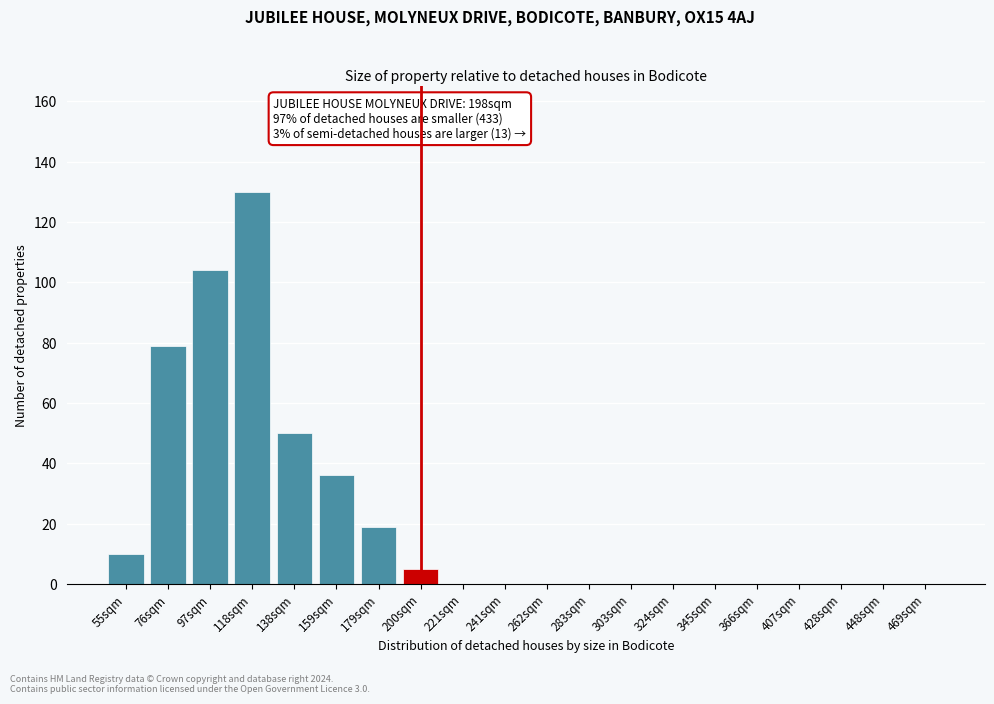

Reading left to right, list all the values displayed in this chart.

55sqm=10	76sqm=79	97sqm=104	118sqm=130	138sqm=50	159sqm=36	179sqm=19	200sqm=5	221sqm=0	241sqm=0	262sqm=0	283sqm=0	303sqm=0	324sqm=0	345sqm=0	366sqm=0	407sqm=0	428sqm=0	448sqm=0	469sqm=0